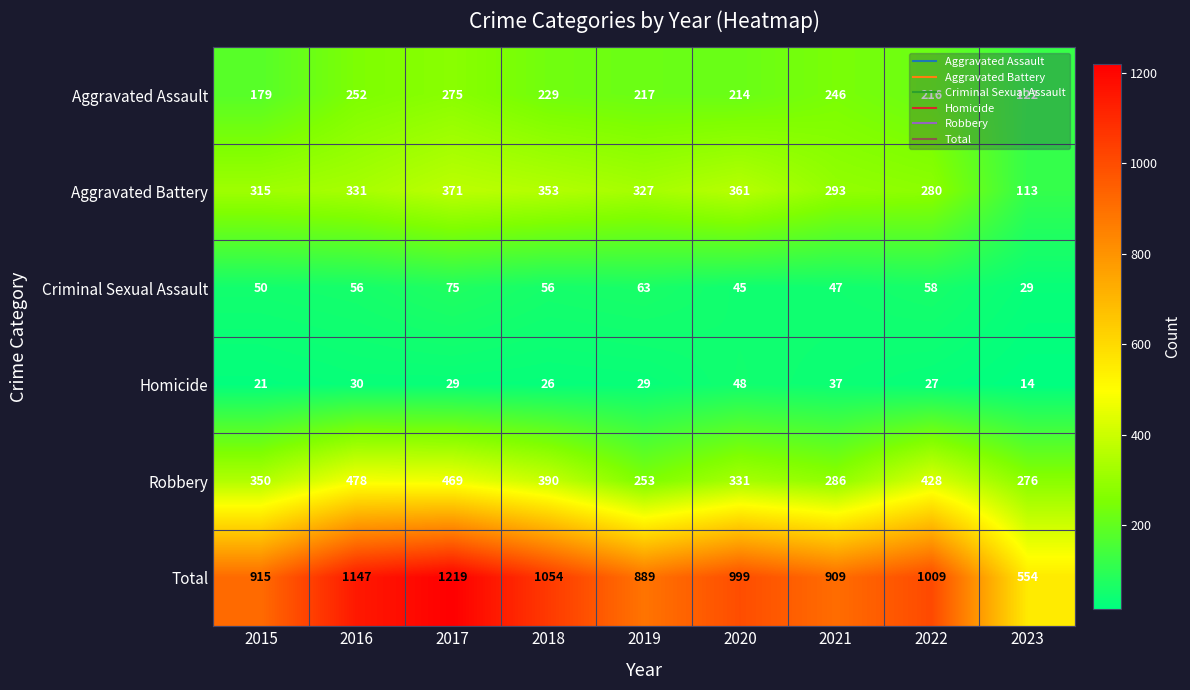

Which series has the largest range (max minus min)?

Total